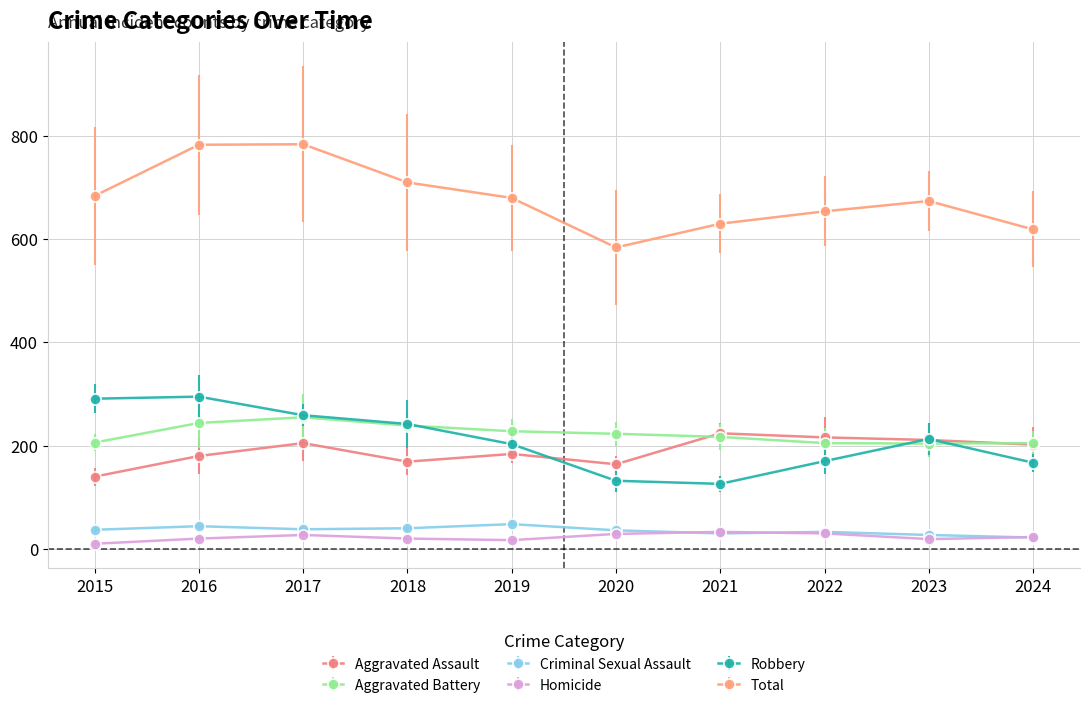

True or false: Total has more than 0 interior local peaks.

True